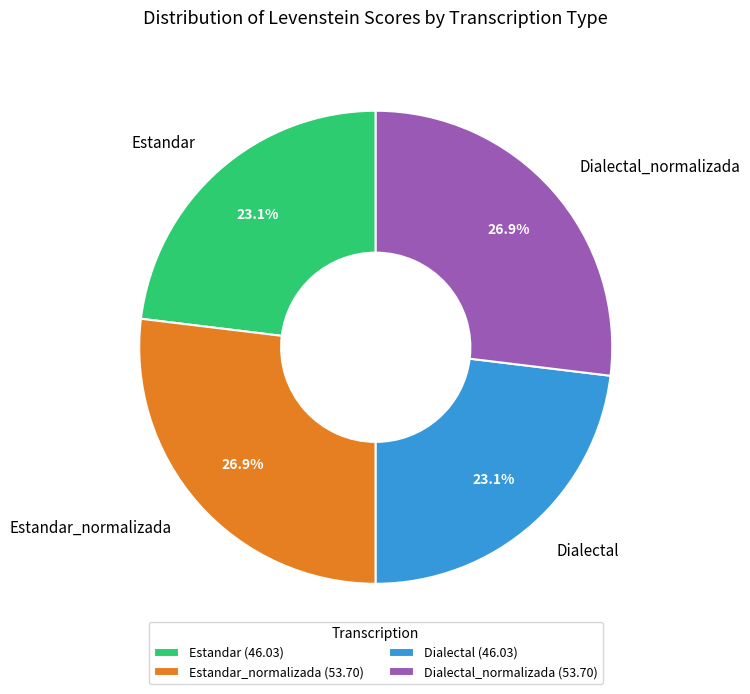

To the nearest percent, what portion does Estandar_normalizada represent?

27%